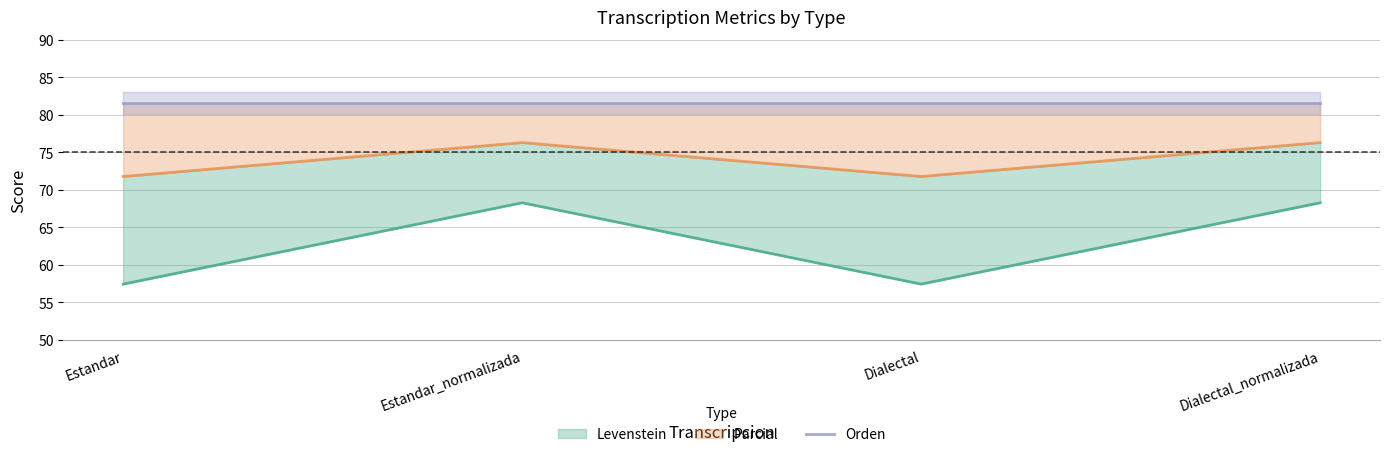

Where is the first local maximum for Levenstein?

Estandar_normalizada